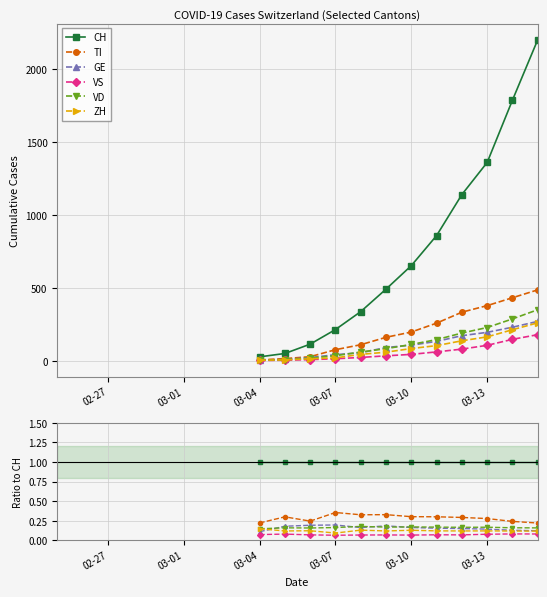

Count the number of categories in the chart.

20